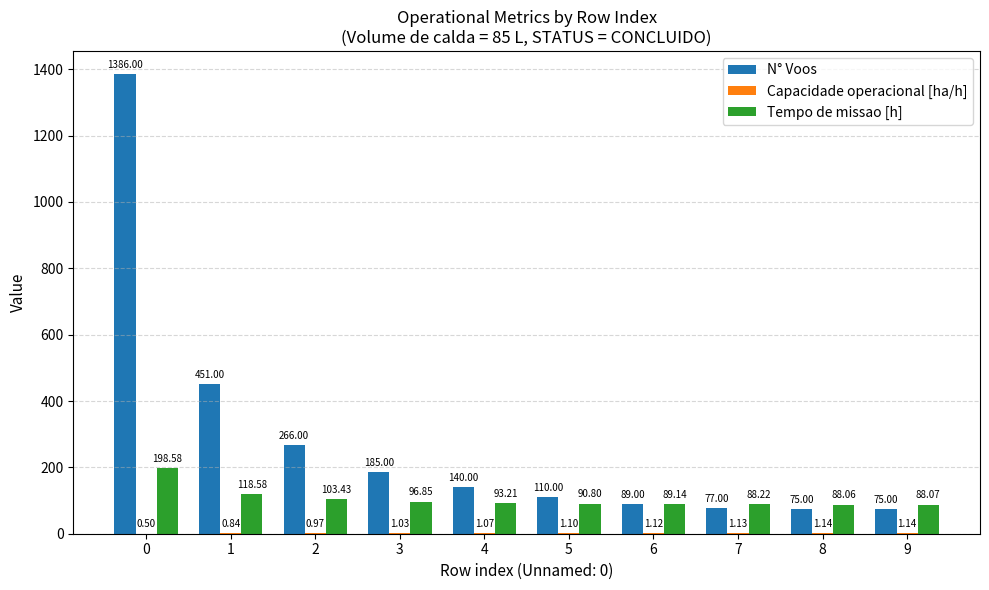

What is the sum of the N° Voos values at 5 and 8?

185.0